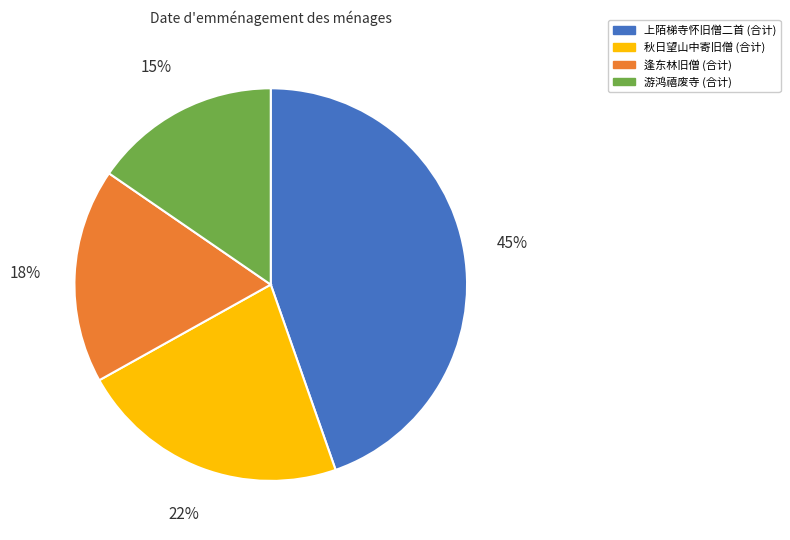

True or false: 游鸿禧废寺 (合计) accounts for 4% of the total.

False